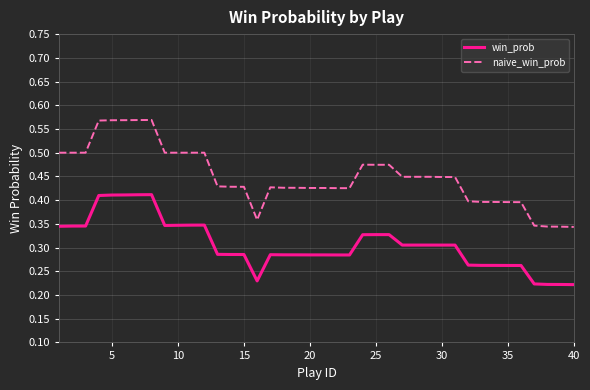

Which series has the largest total across all categories?

naive_win_prob